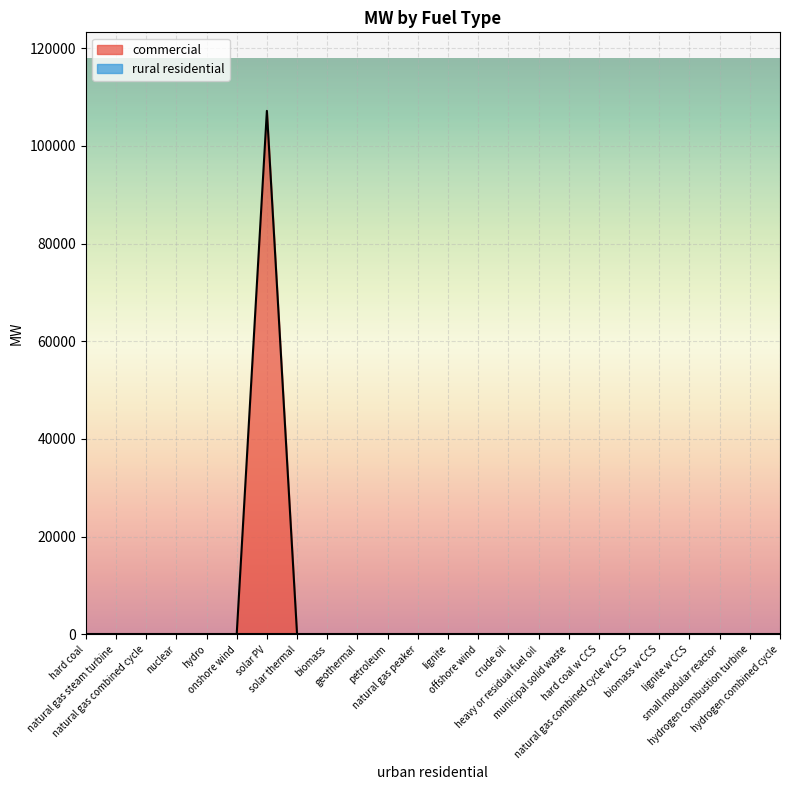

True or false: there are more than 1 points higher than both neighbors.

False